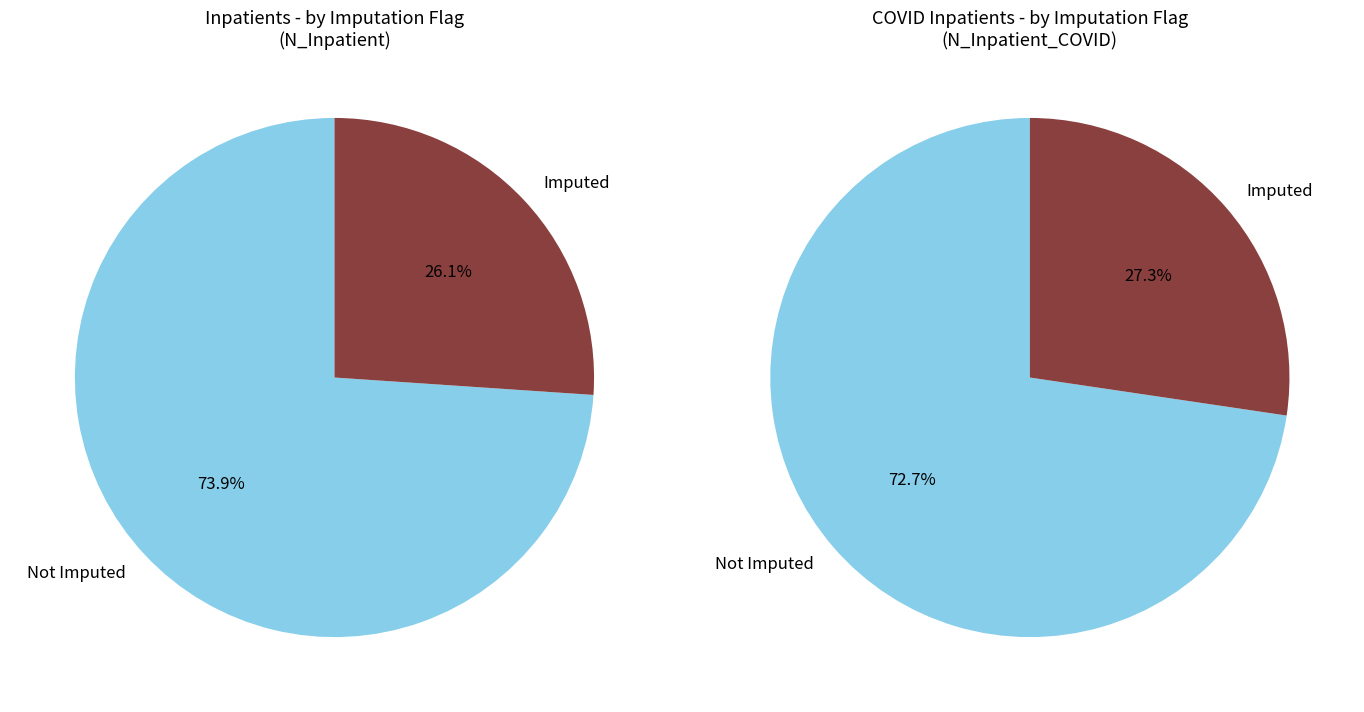

Rank the categories by value from highest to lowest.

Not Imputed (Imputed_Inpatient=0), Imputed (Imputed_Inpatient=1)